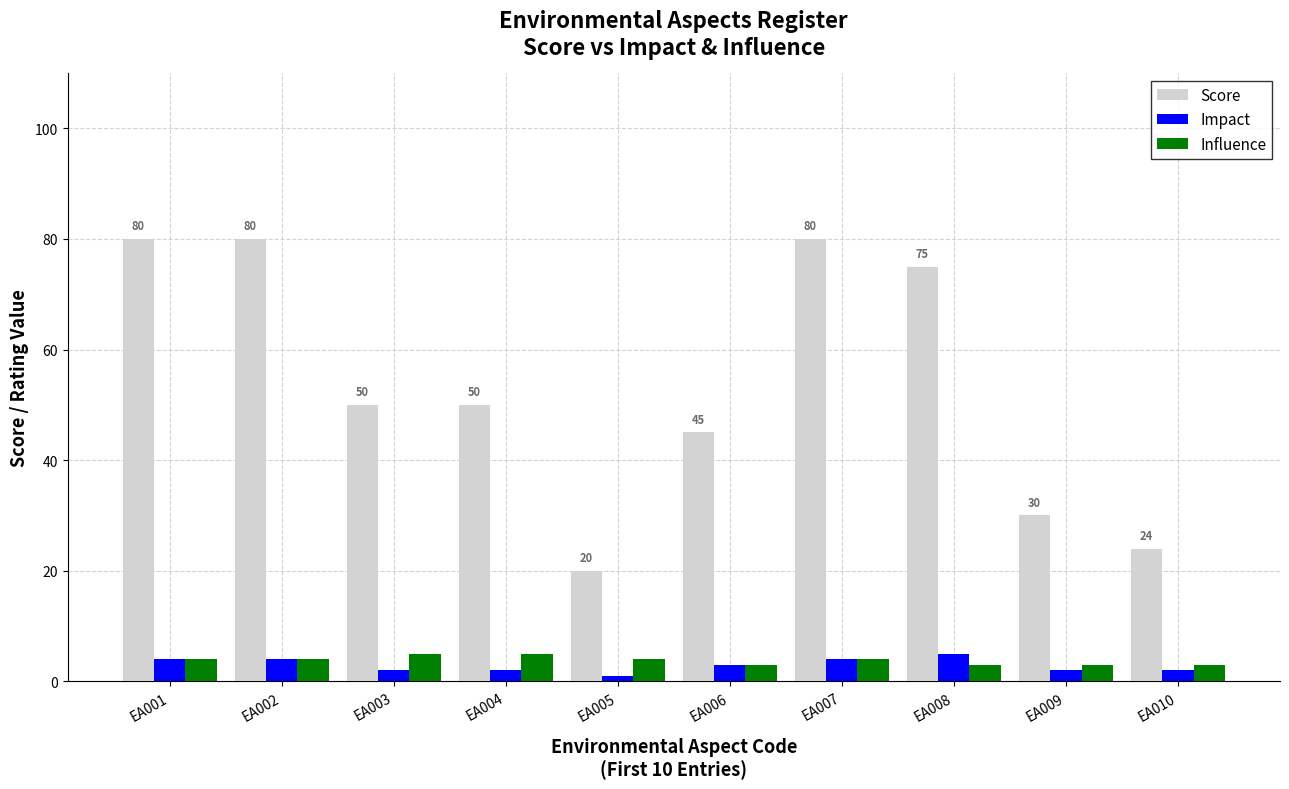

Does the chart contain any negative values?

No